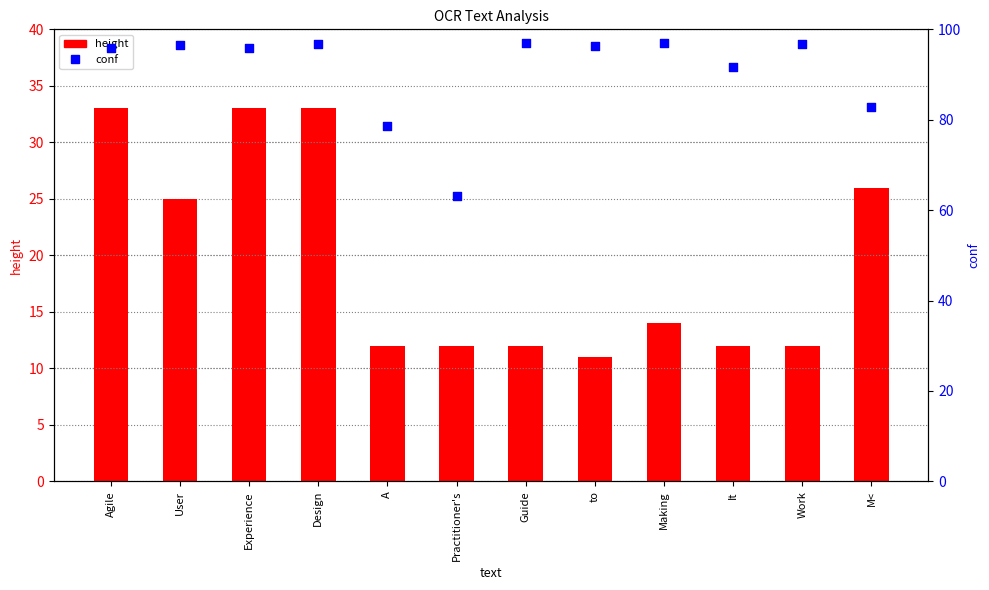

What are all the series names shown in the legend?

height, conf